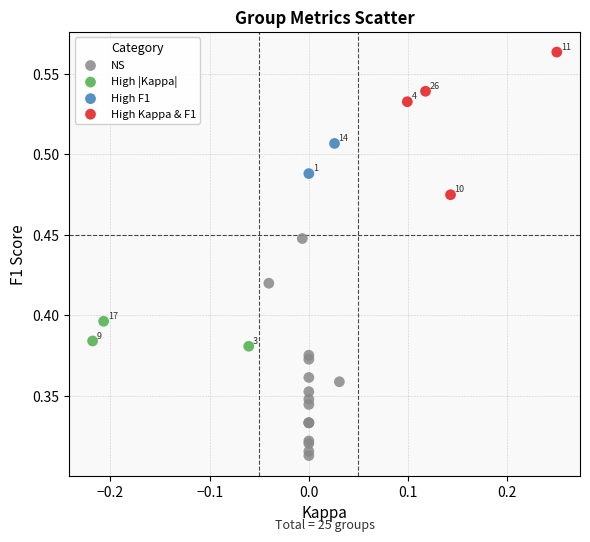

What are all the series names shown in the legend?

NS, High |Kappa|, High F1, High Kappa & F1